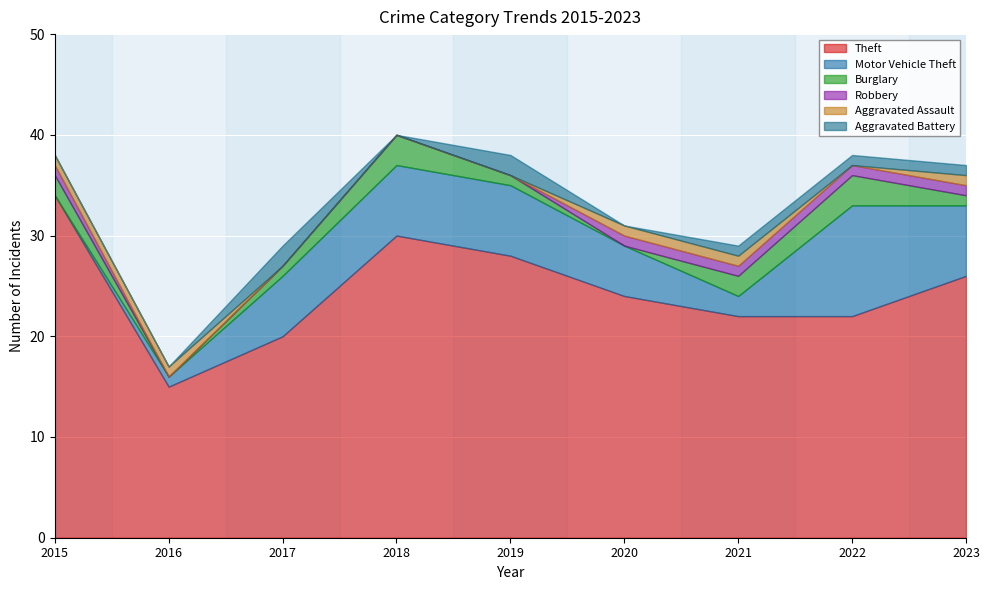

What is the value of the Theft point at the 8th from the left?

22